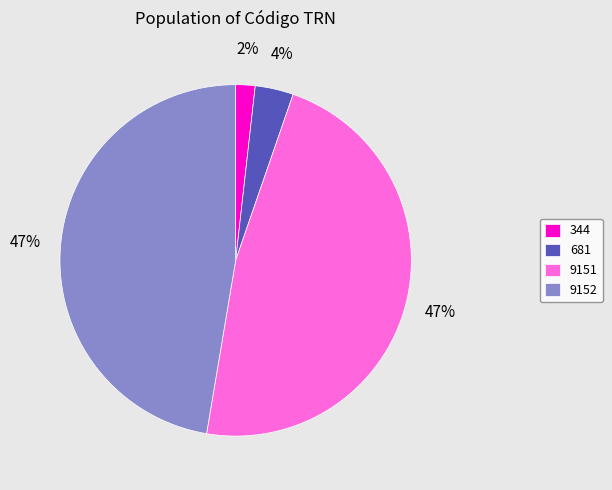

Do 681 and 9151 together represent more than half of the pie?

Yes